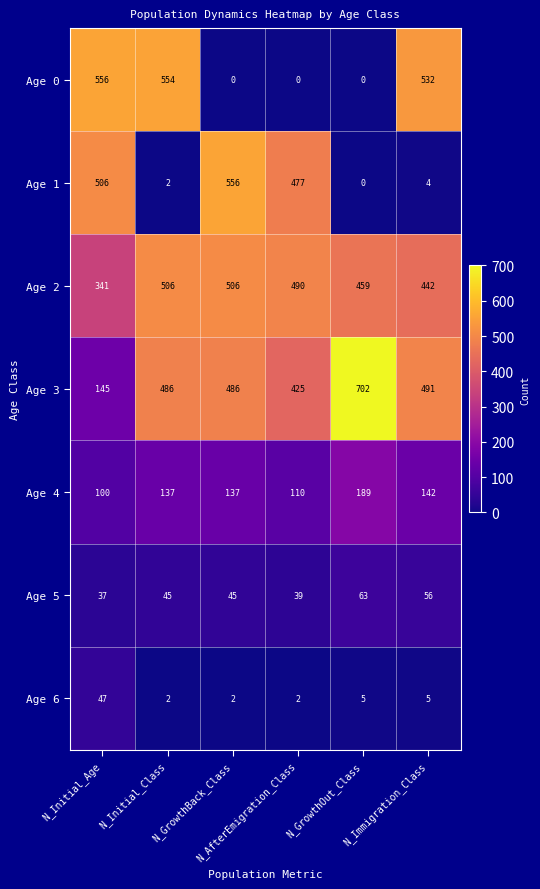

Which series has the largest range (max minus min)?

Age 3